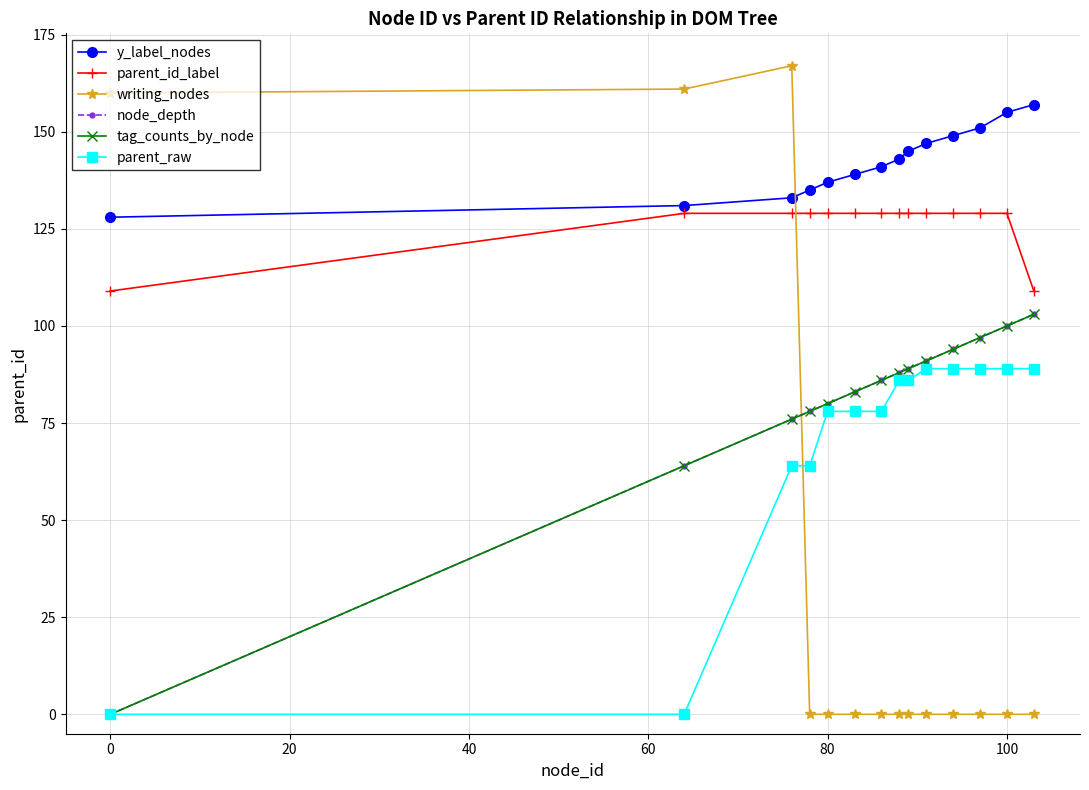

Reading left to right, extract all data points from this chart.

y_label_nodes: 128	131	133	135	137	139	141	143	145	147	149	151	155	157
parent_id_label: 109	129	129	129	129	129	129	129	129	129	129	129	129	109
writing_nodes: 160	161	167	0	0	0	0	0	0	0	0	0	0	0
node_depth: 0	64	76	78	80	83	86	88	89	91	94	97	100	103
tag_counts_by_node: 0	64	76	78	80	83	86	88	89	91	94	97	100	103
parent_raw: 0	0	64	64	78	78	78	86	86	89	89	89	89	89